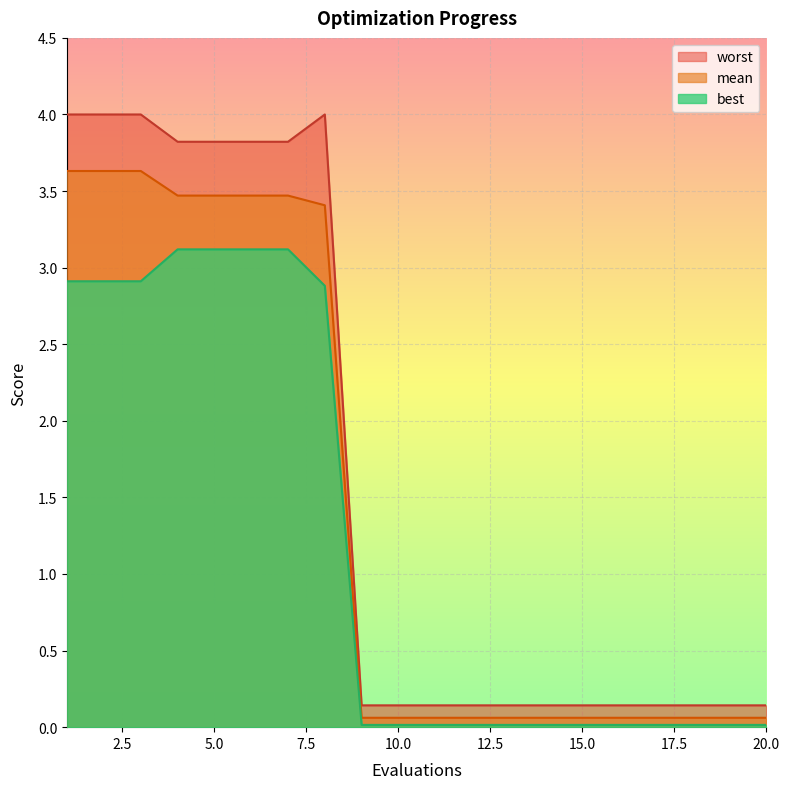

True or false: best and worst intersect in this chart.

False